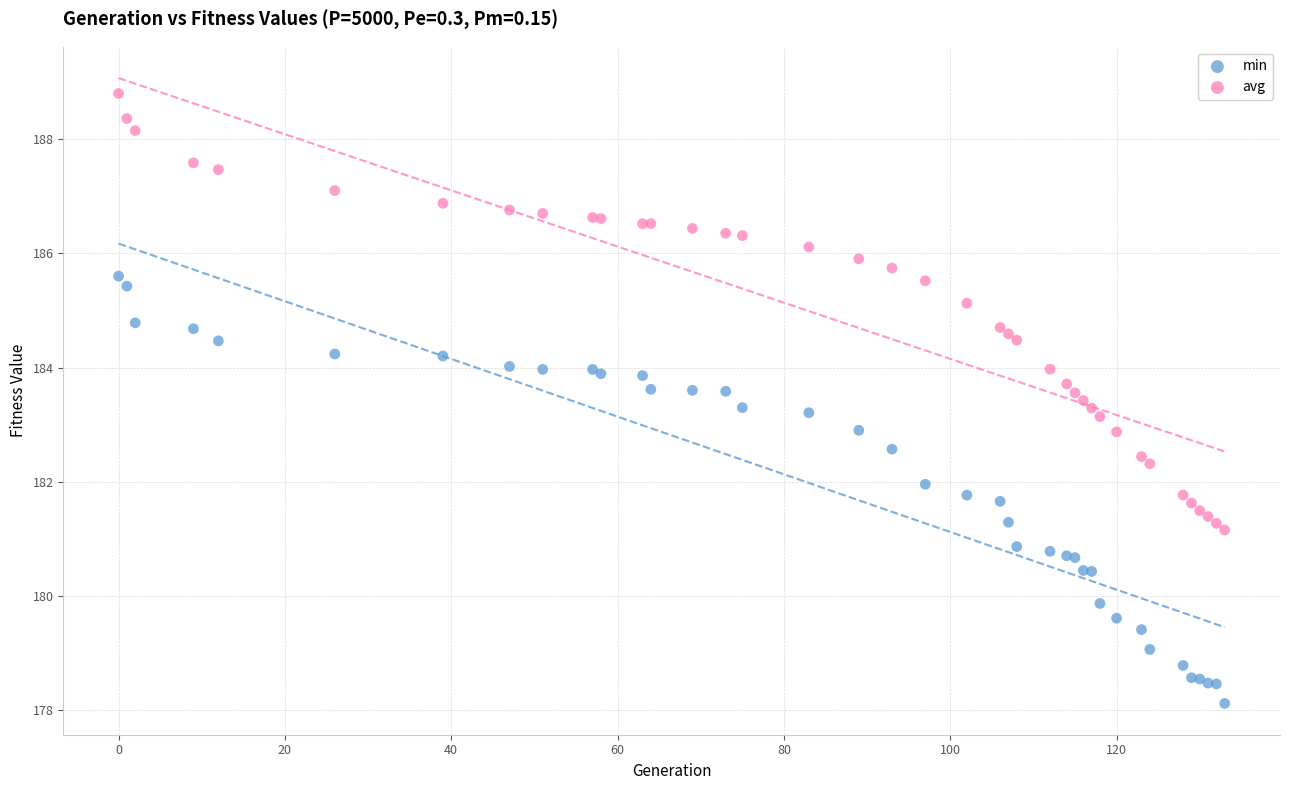

Which series reaches the maximum Y coordinate?

avg